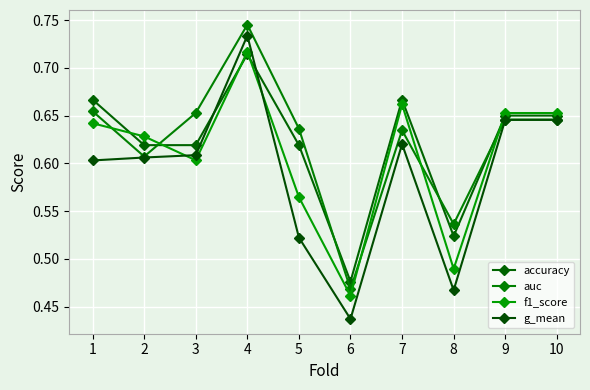

At how many categories does at least one series exceed 0?

10